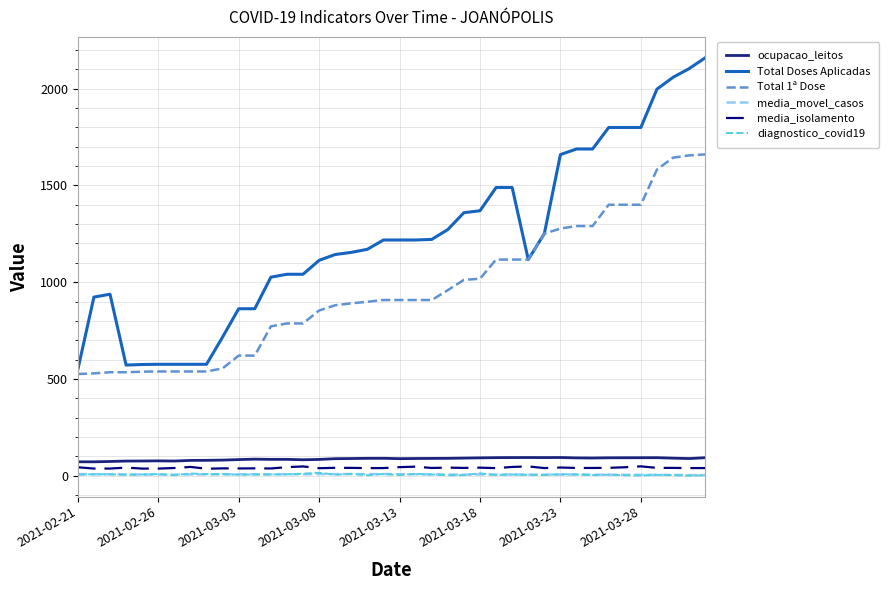

Which series has the largest total across all categories?

Total Doses Aplicadas